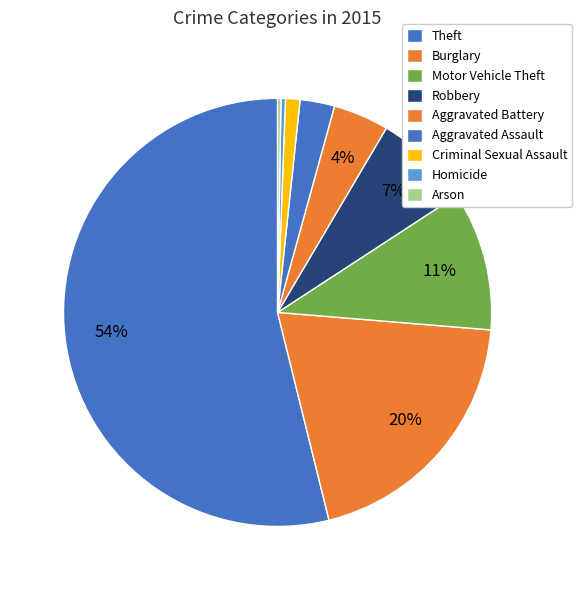

To the nearest percent, what percentage of the pie is Theft?

54%